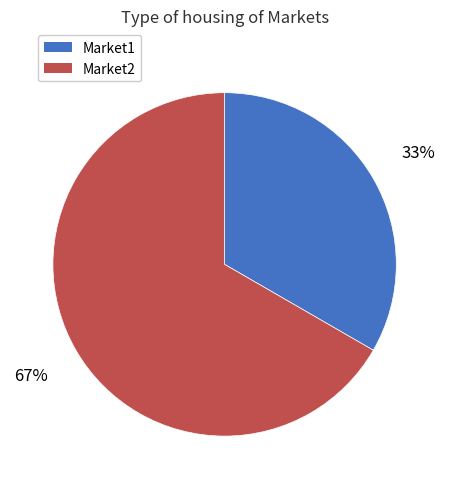

Combined, do Market1 and Market2 account for over 50%?

Yes